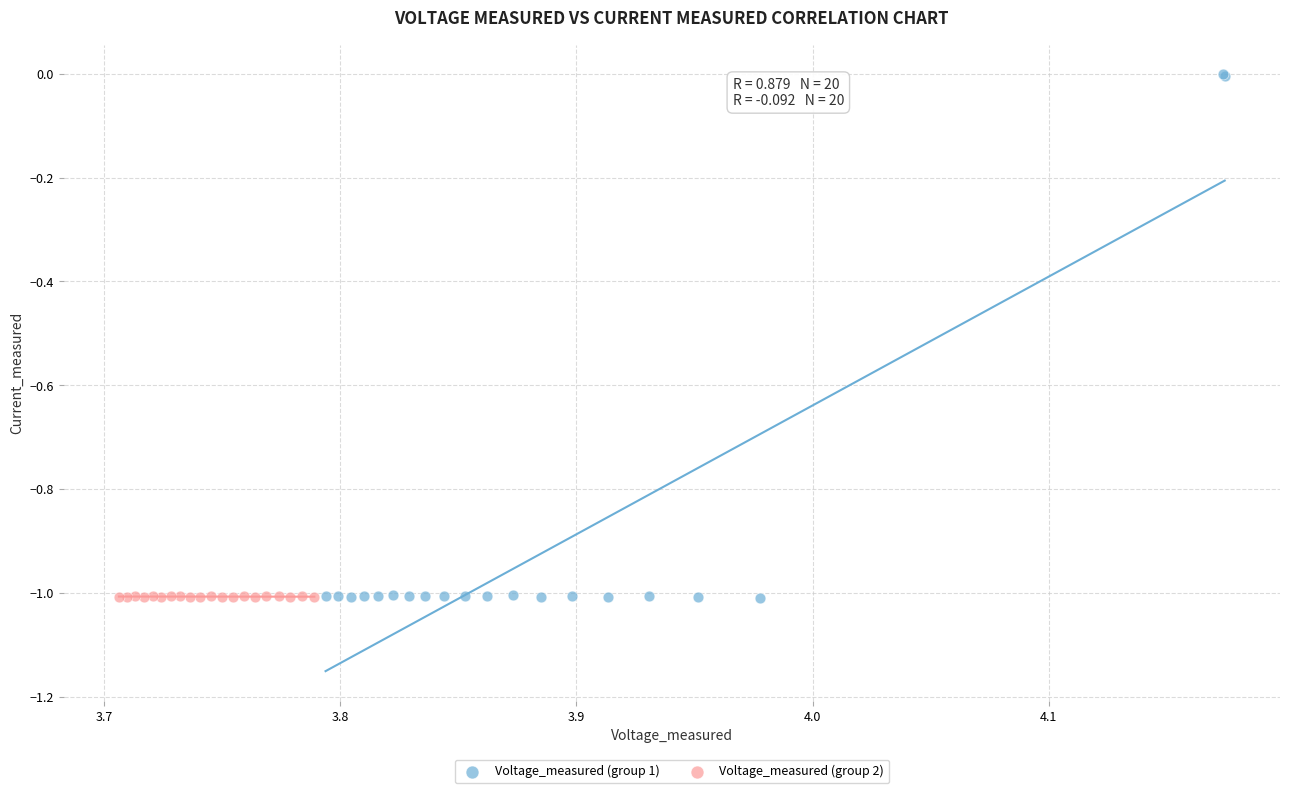

Which series has the largest Y range (max minus min)?

Voltage_measured (group 1)